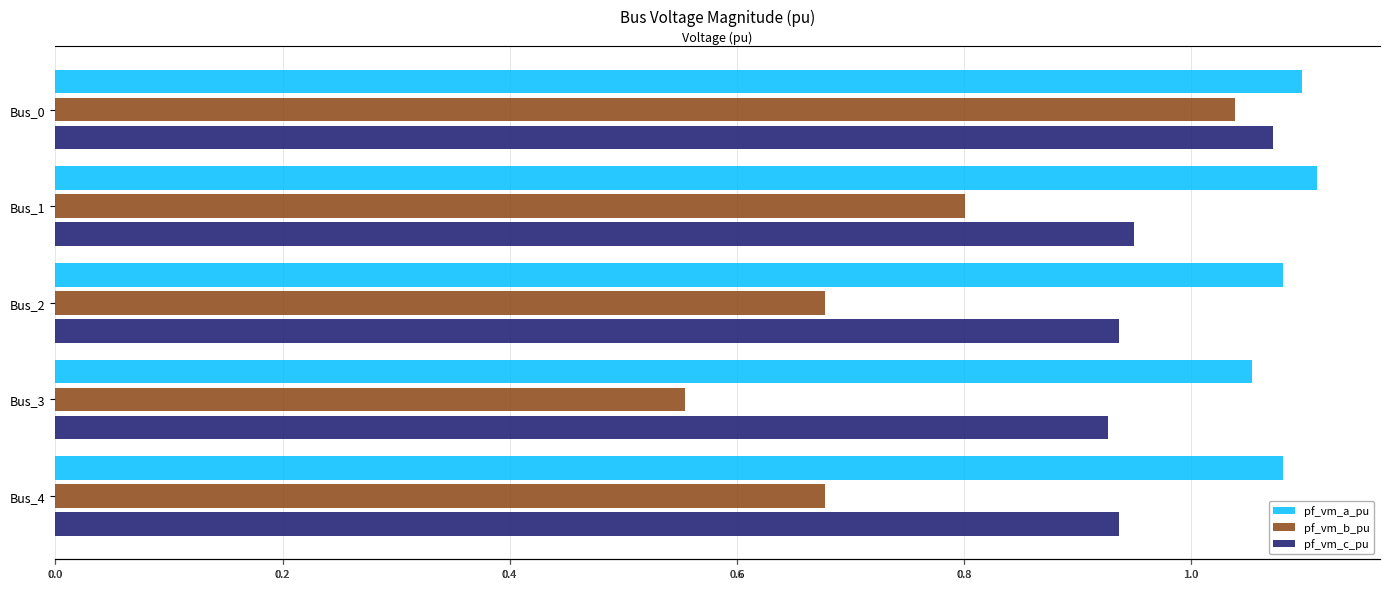

How many bars are there in each group?

3